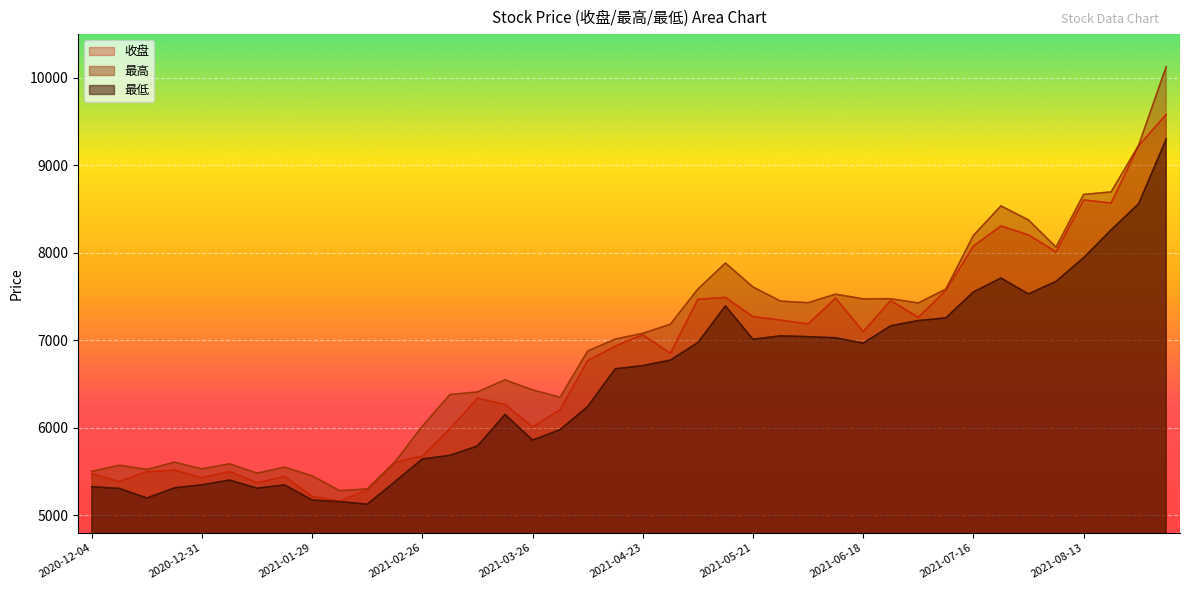

At which label does 最低 reach its peak?

2021-09-03